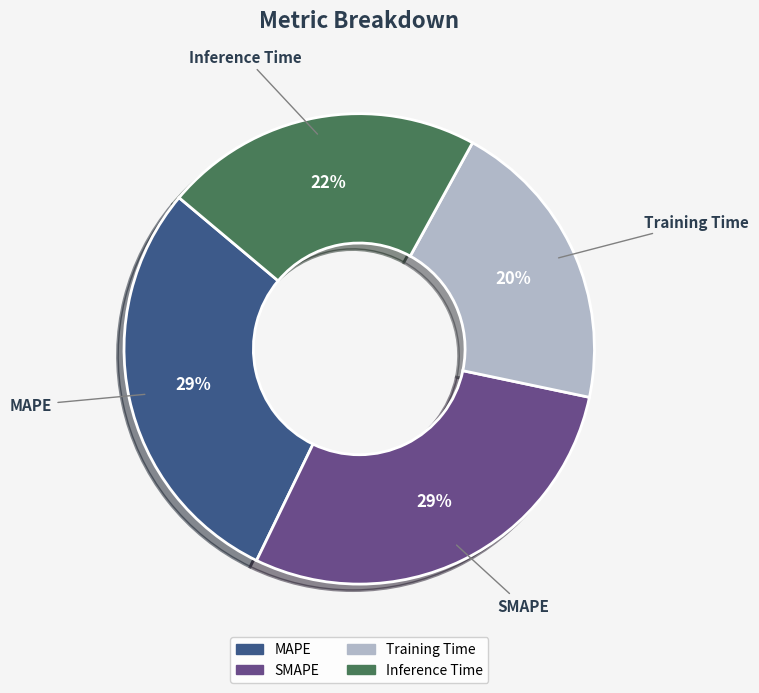

Does any single category account for the majority?

No